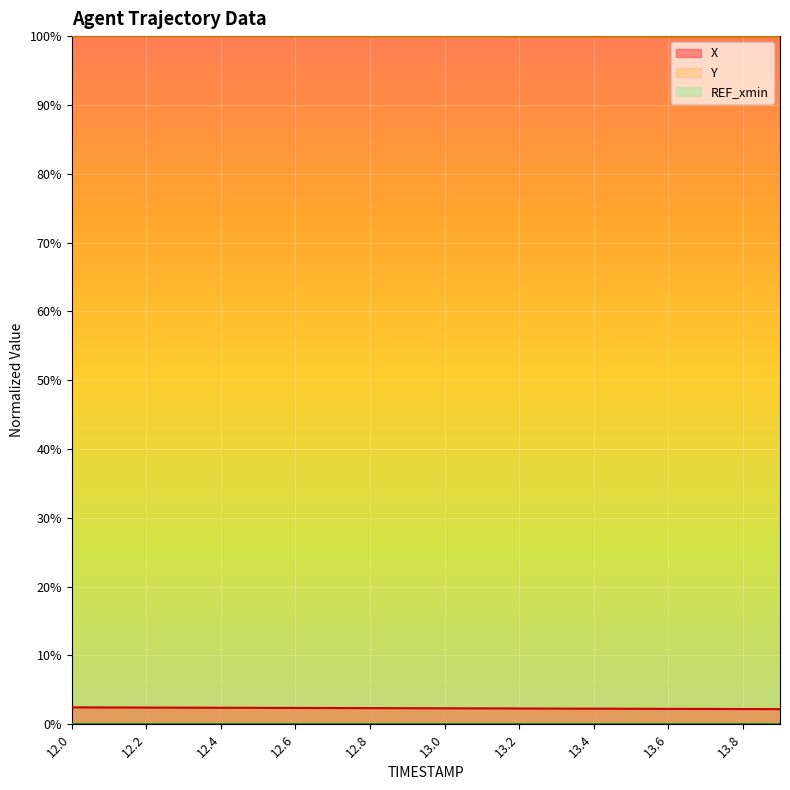

What is the maximum value for Y?

100.0